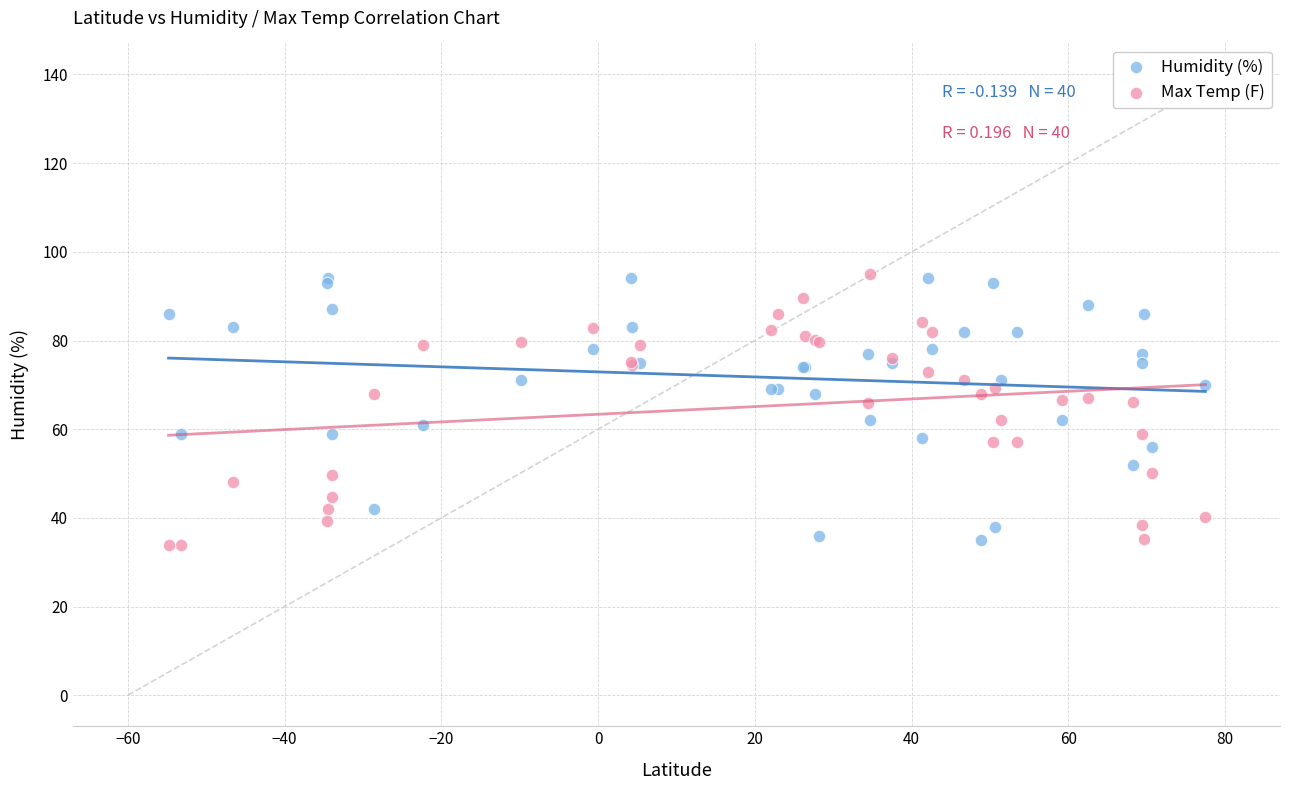

What are all the series names shown in the legend?

Humidity (%), Max Temp (F)